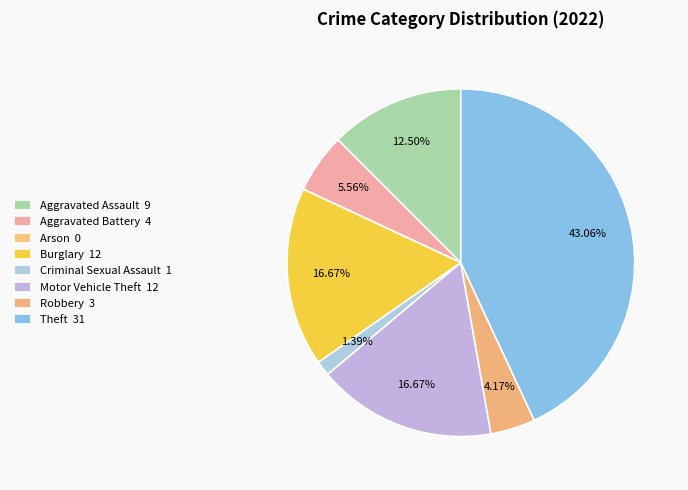

What percentage is the Aggravated Assault slice, to the nearest percent?

12%